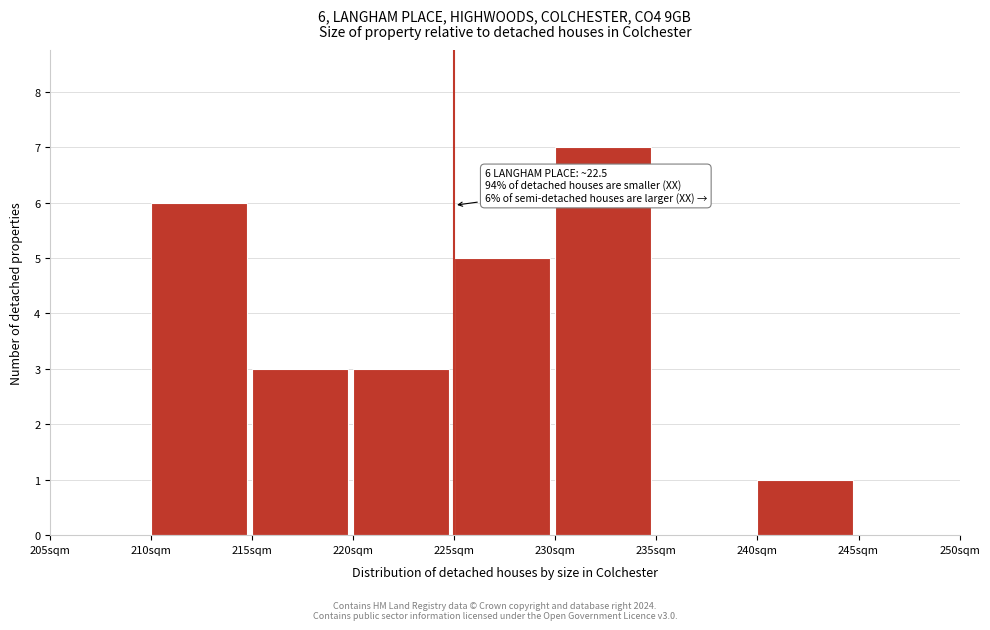

Reading right to left, transcribe all the data shown in this chart.

245sqm=0	240sqm=1	235sqm=0	230sqm=7	225sqm=5	220sqm=3	215sqm=3	210sqm=6	205sqm=0